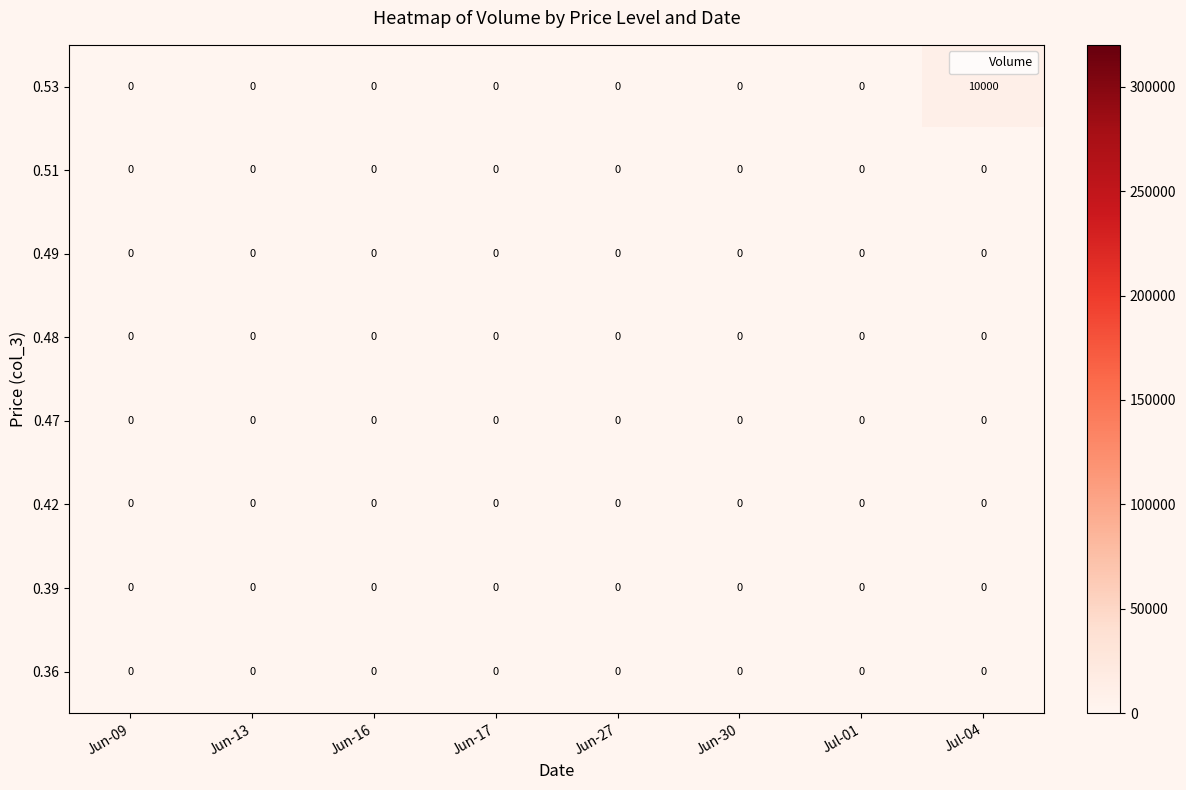

What is the sum of all 0.53 values?

10000